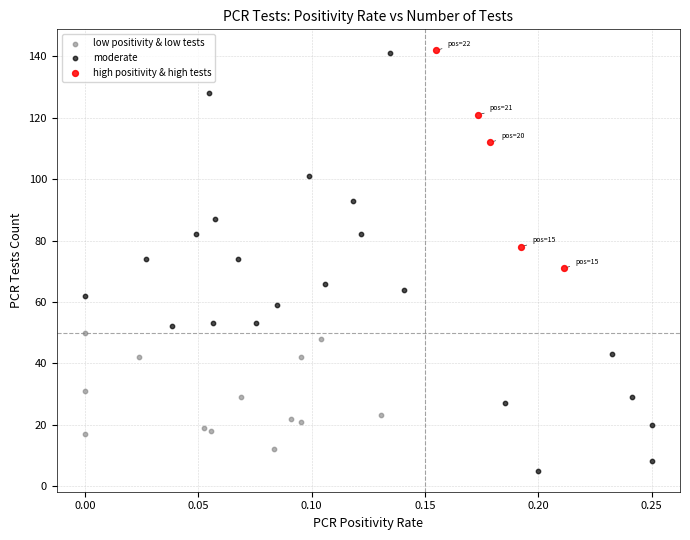

Which series reaches the minimum Y coordinate?

moderate